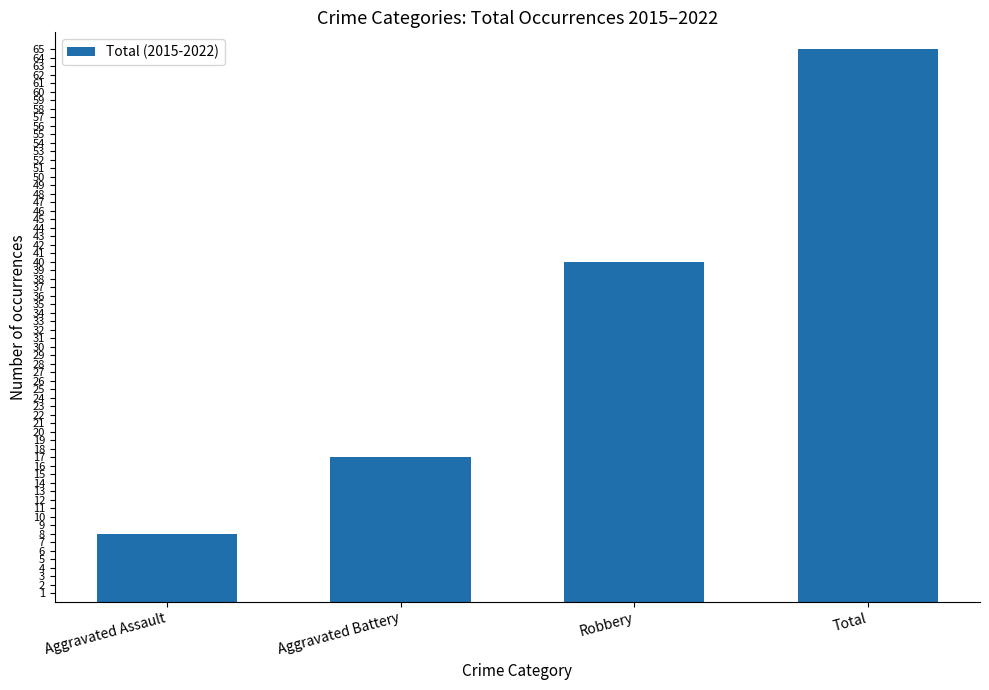

What is the label of the 2nd bar from the left?

Aggravated Battery